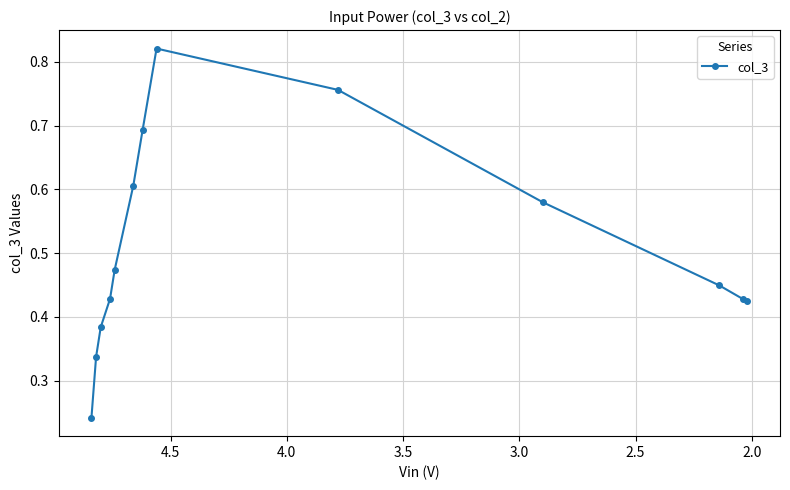

What is the minimum value shown in the chart?

0.2